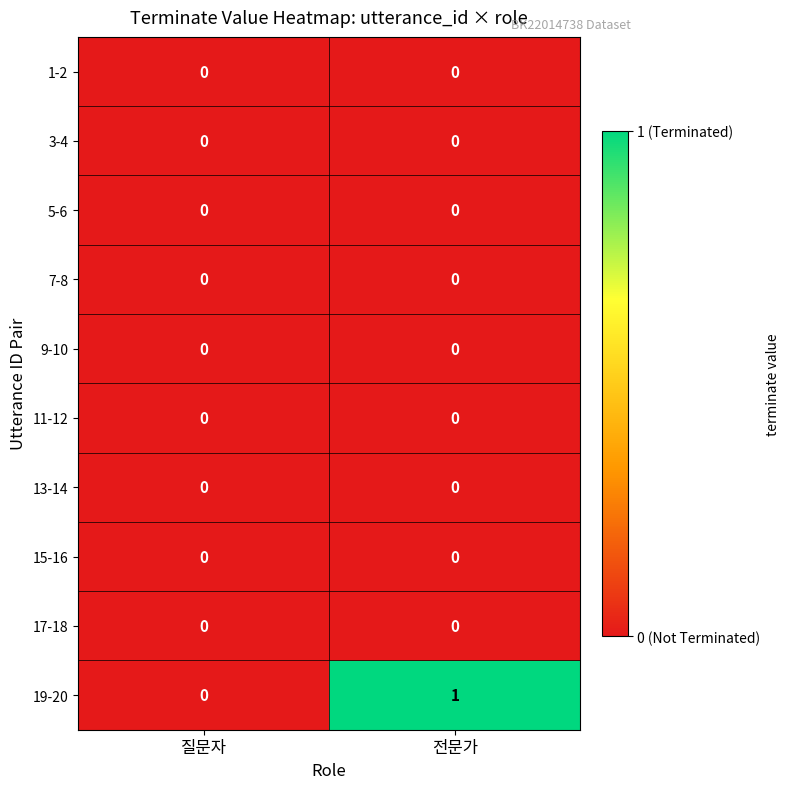

How many categories are shown in the chart?

2